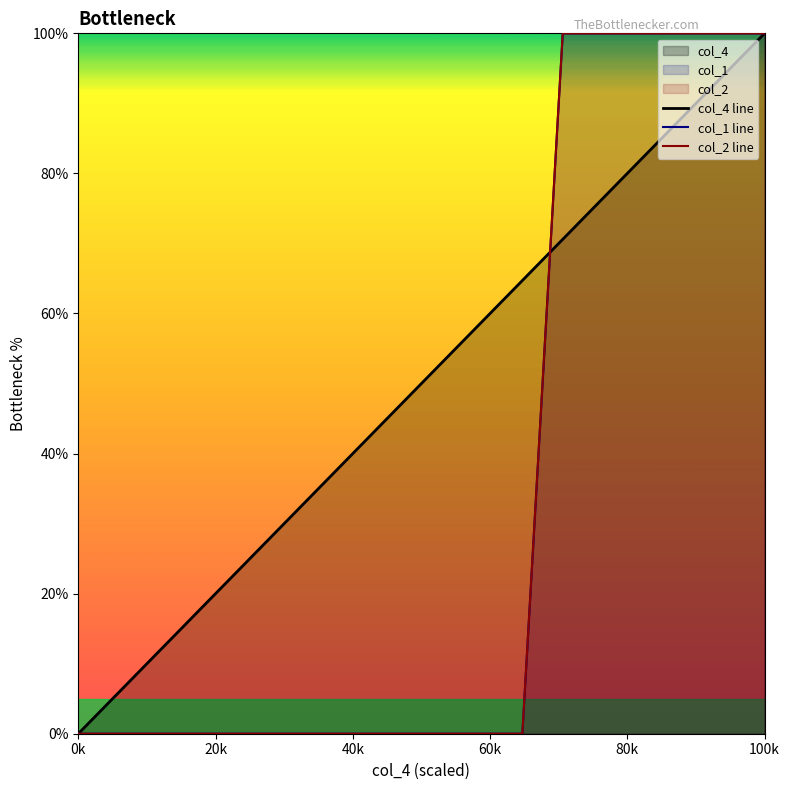

The col_1 line series shows -53.6 at 11. True or false?

False